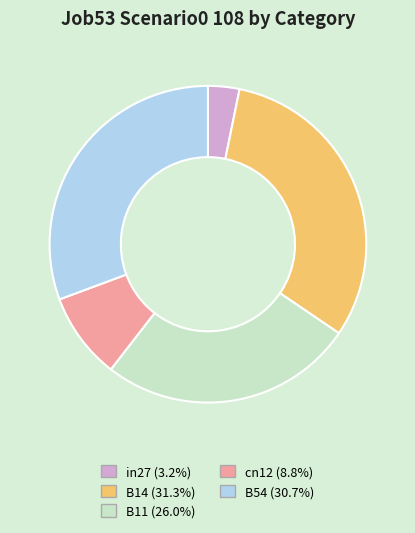

Rank the categories by value from highest to lowest.

B14, B54, B11, cn12, in27